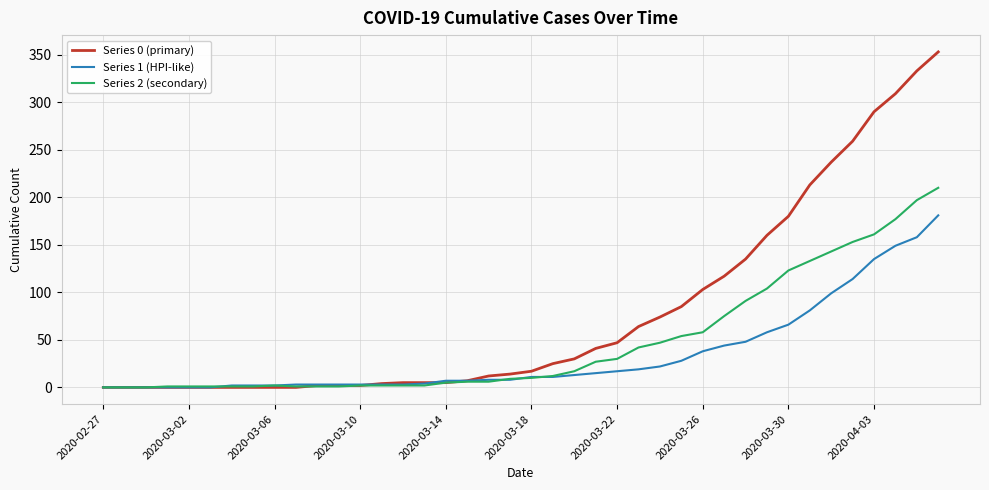

What is the difference between the second highest and second lowest values in the Series 0 (primary) series?

333